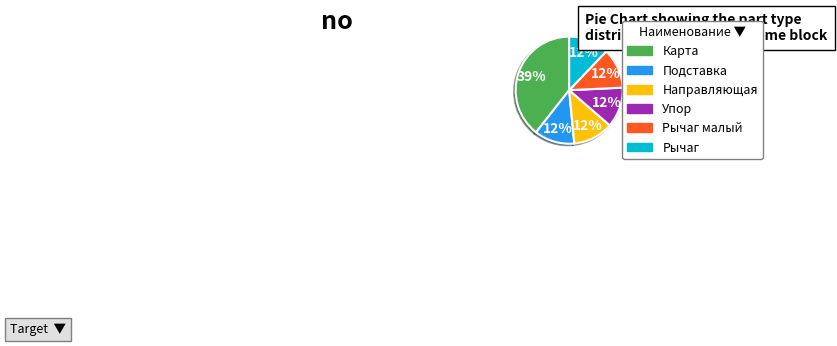

Does any single category account for the majority?

No